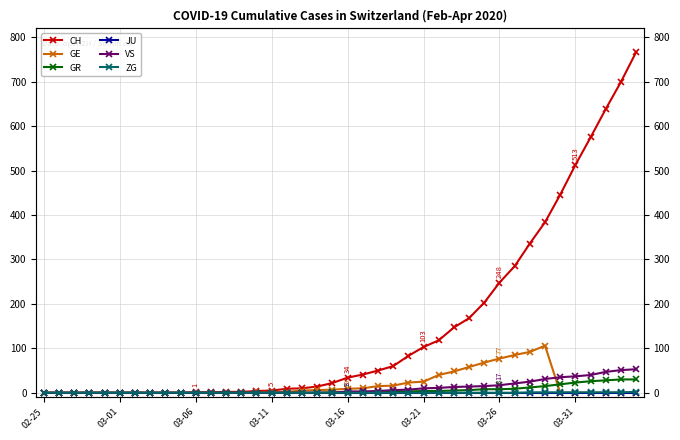

Is the value of CH at 27 greater than the value of ZG at 38?

Yes